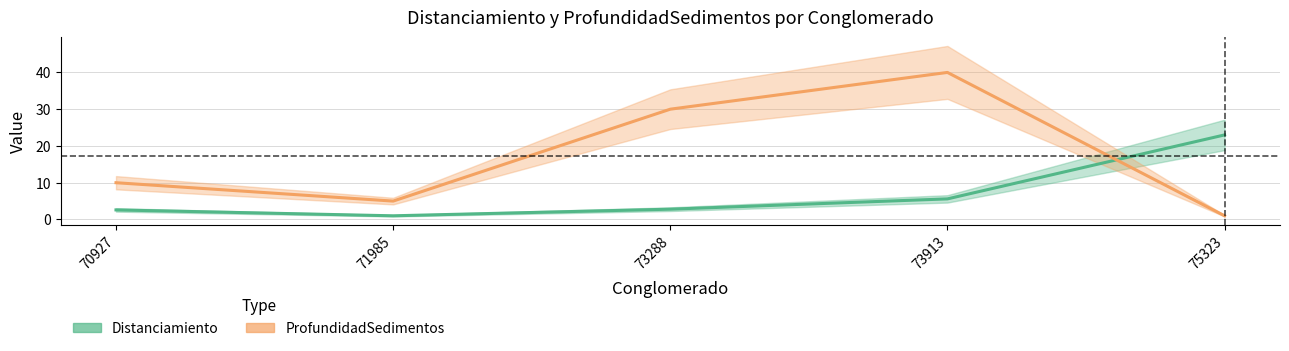

Which category has the highest value in the Distanciamiento series?

75323